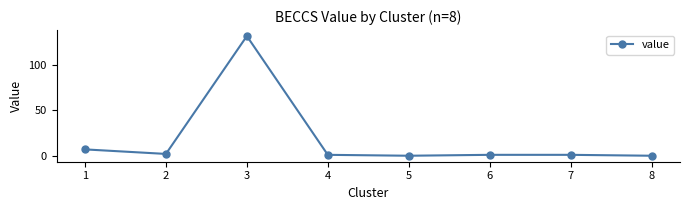

What is the difference between the maximum and minimum values?

132